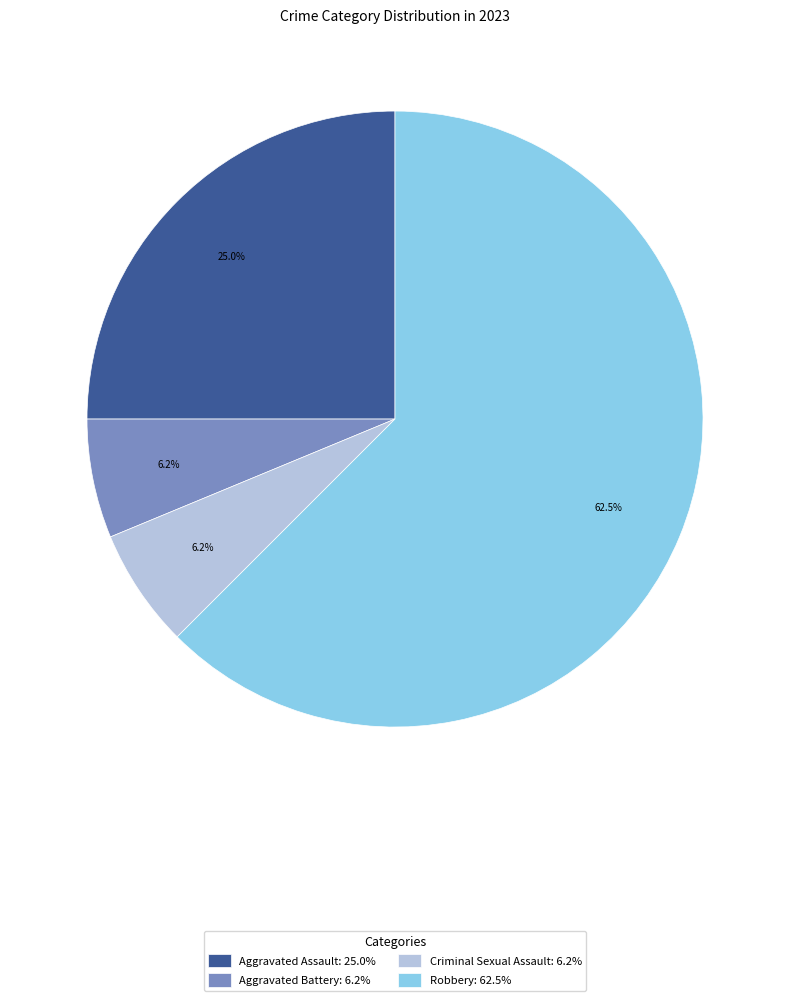

What is the ratio of the value at Aggravated Assault: 25.0% to the value at Aggravated Battery: 6.2%?

4.0